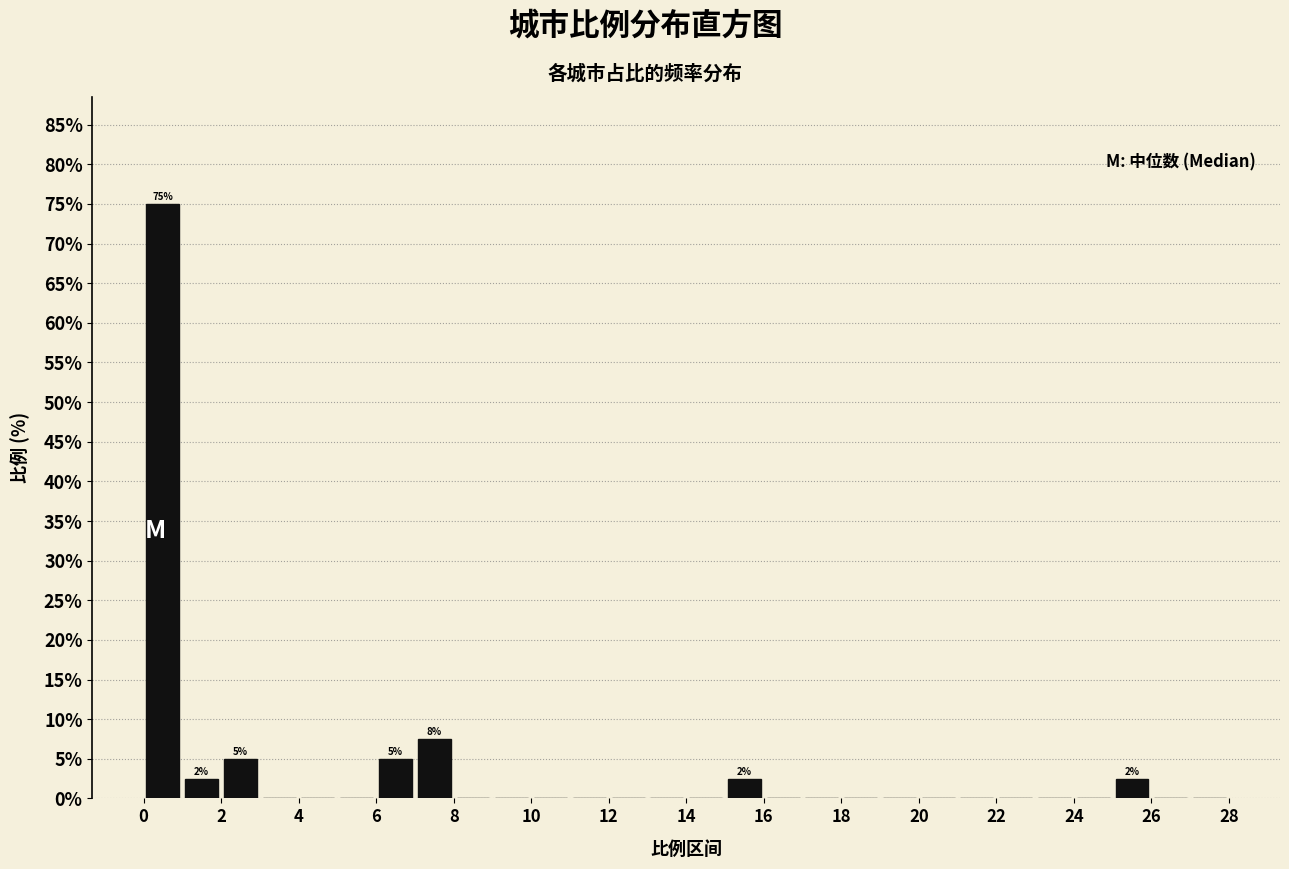

Which range on the x-axis has the tallest bar?

0 to 1